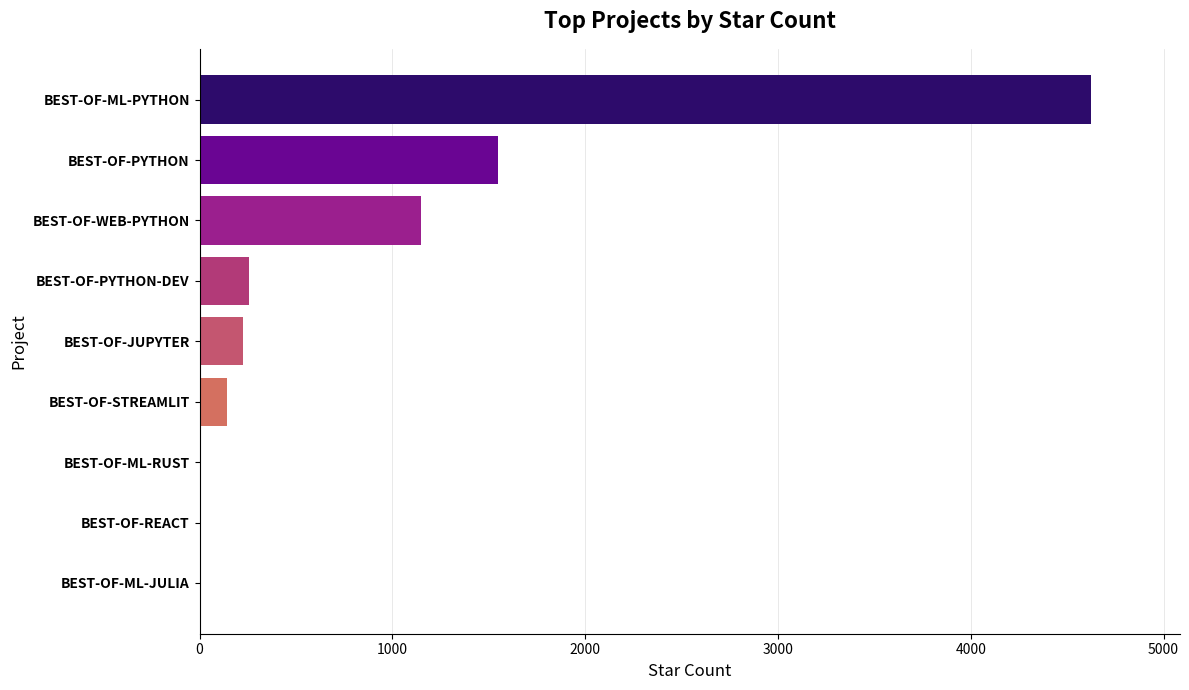

Between BEST-OF-WEB-PYTHON and BEST-OF-PYTHON-DEV, which is larger?

BEST-OF-WEB-PYTHON